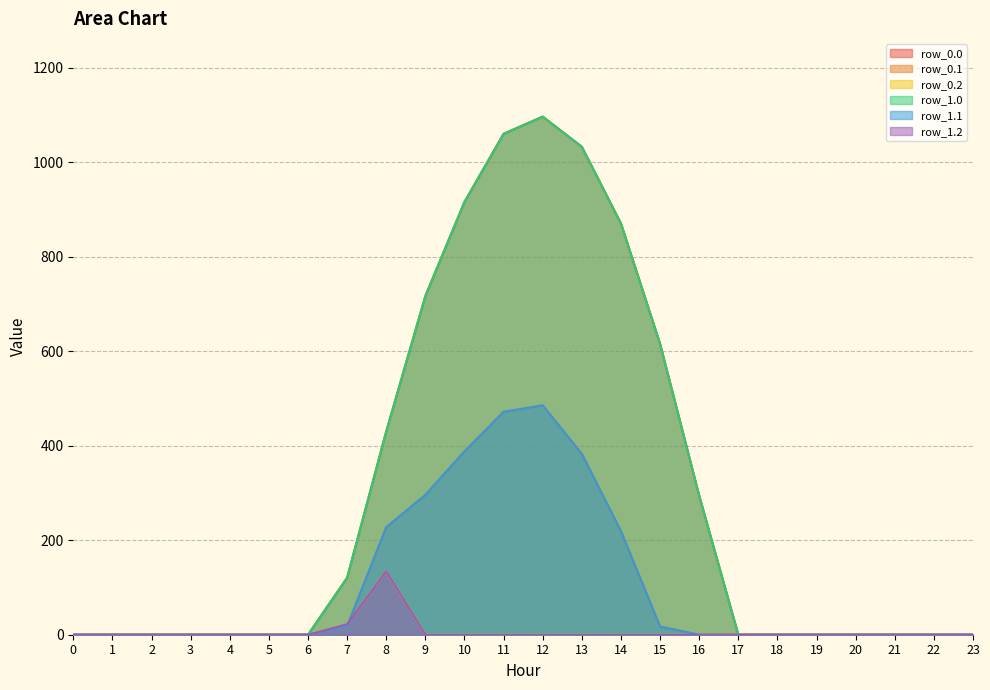

Which series has the largest range (max minus min)?

row_0.0